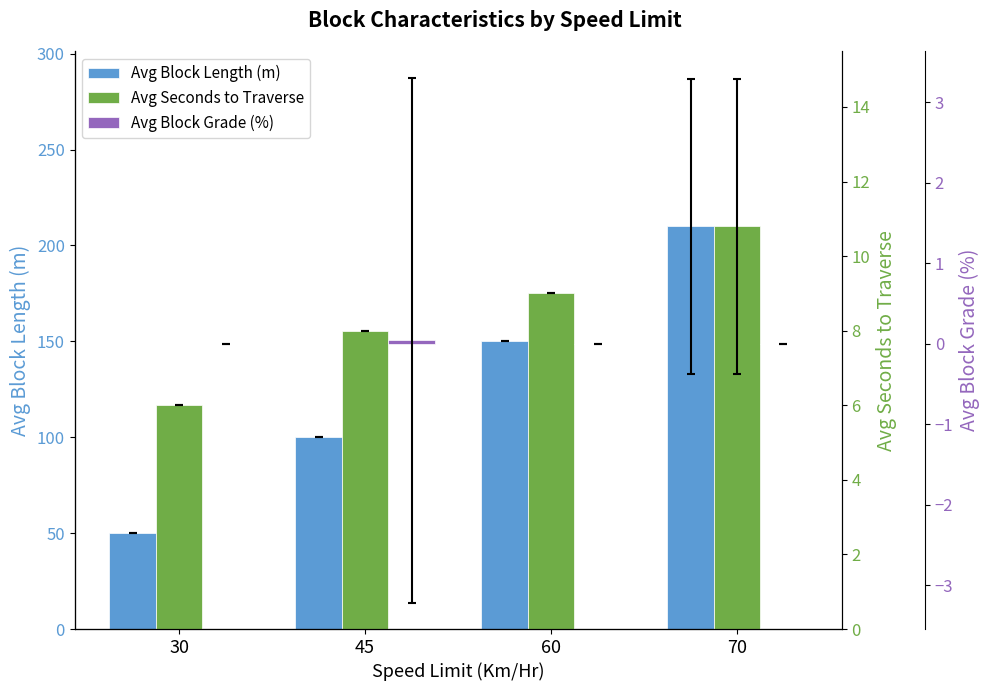

Between 30 and 70, which is larger?

70